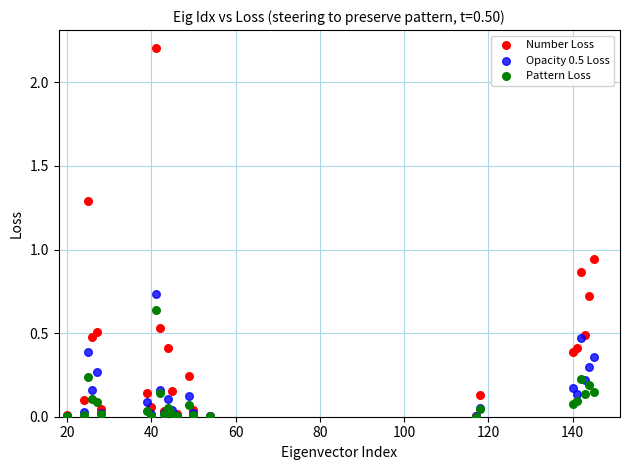

What are all the series names shown in the legend?

Number Loss, Opacity 0.5 Loss, Pattern Loss